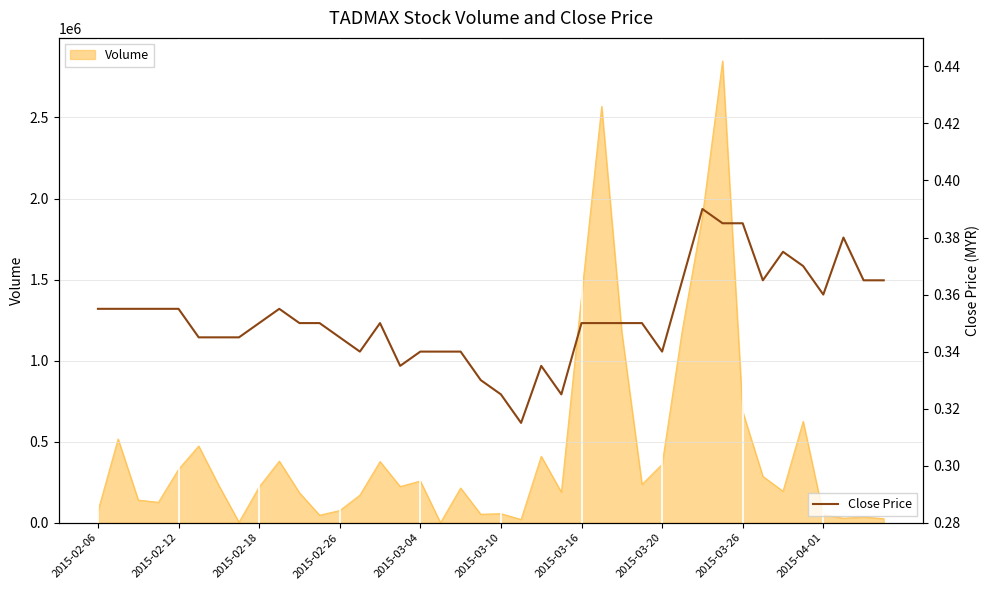

The value of Volume at 2015-02-06 is 71600. True or false?

True